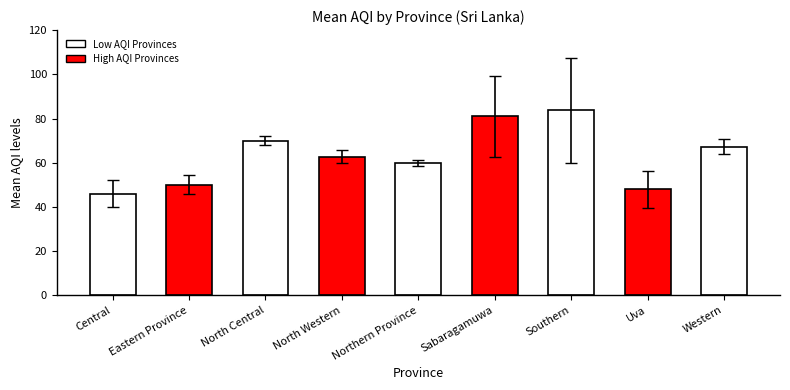

Reading left to right, list all the values displayed in this chart.

Central=46.0	Eastern Province=50.0	North Central=70.0	North Western=62.7	Northern Province=59.8	Sabaragamuwa=81.0	Southern=83.8	Uva=48.0	Western=67.3